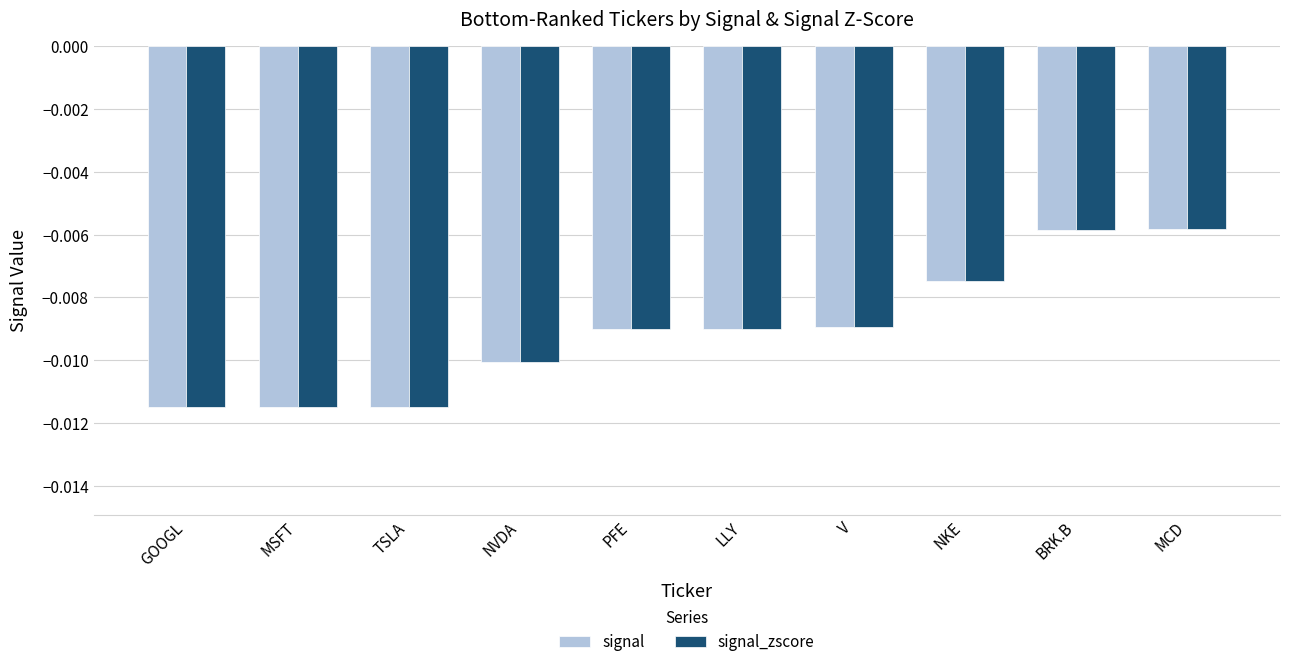

Is the value of signal_zscore at NVDA greater than the value of signal at MCD?

No